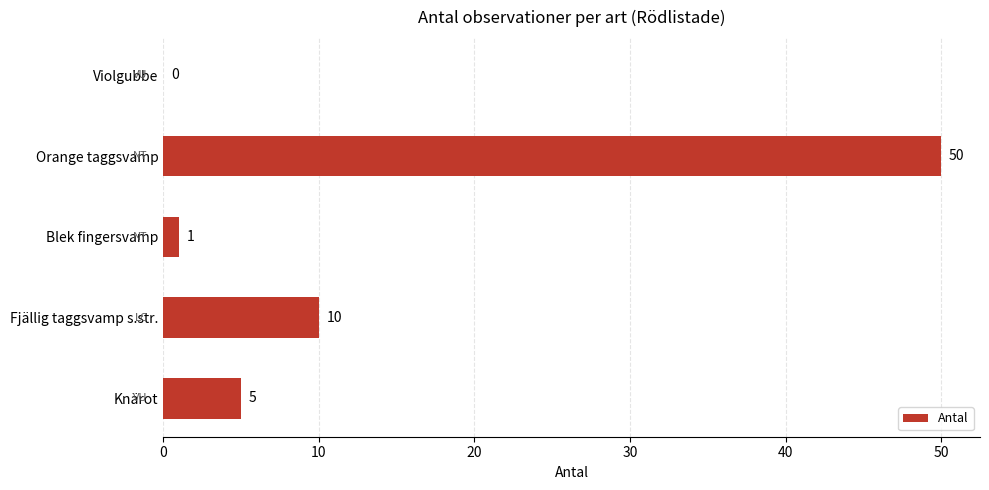

Where is the data nearest to the value 25?

Fjällig taggsvamp s.str.